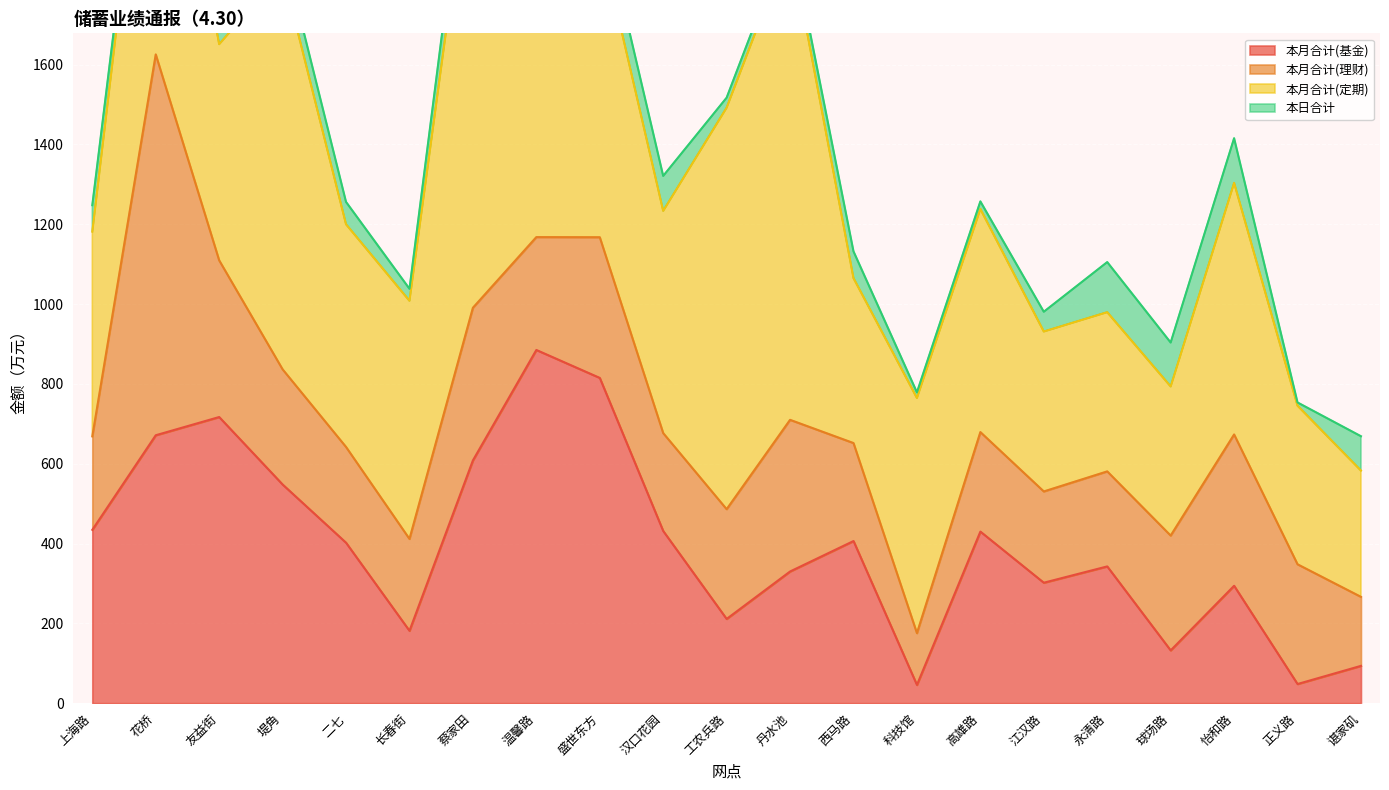

True or false: 本月合计(定期) and 本月合计(理财) intersect in this chart.

True